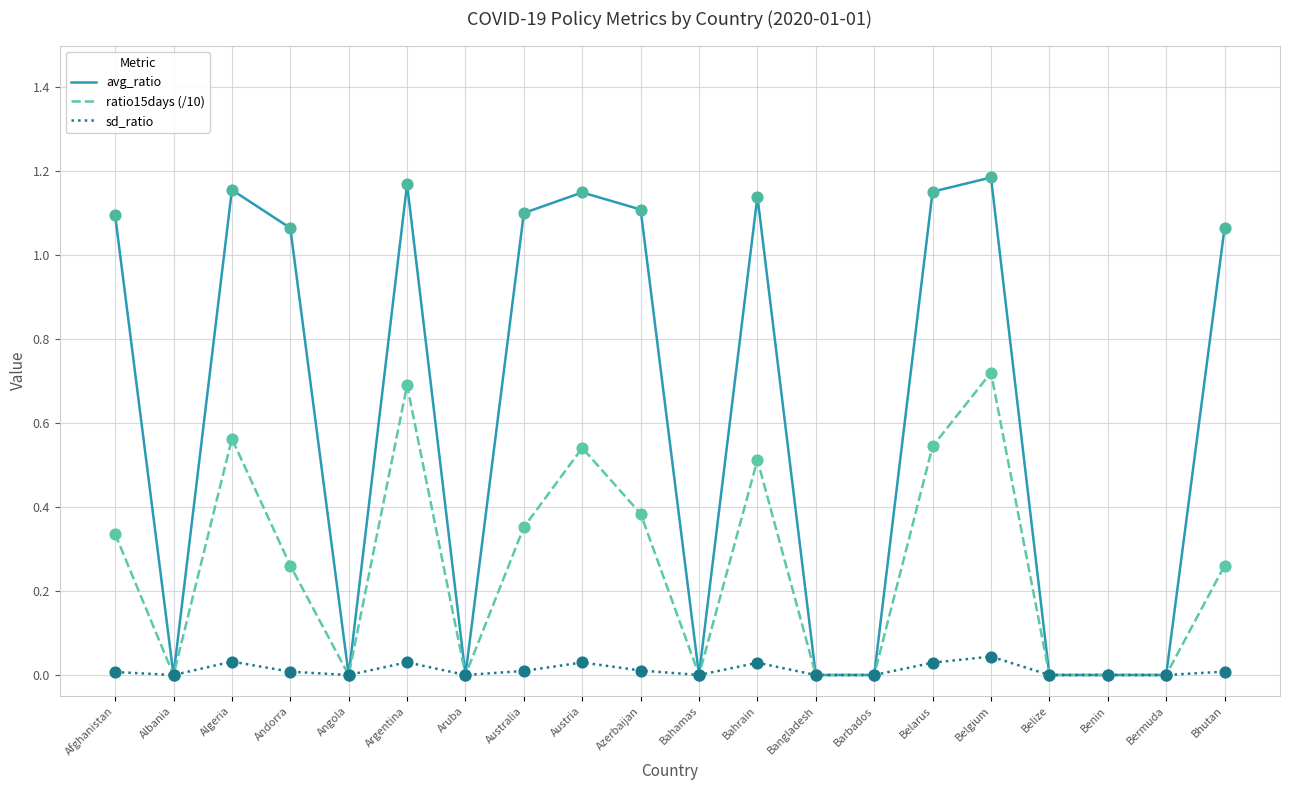

At which category is the sum across all series the highest?

Belgium